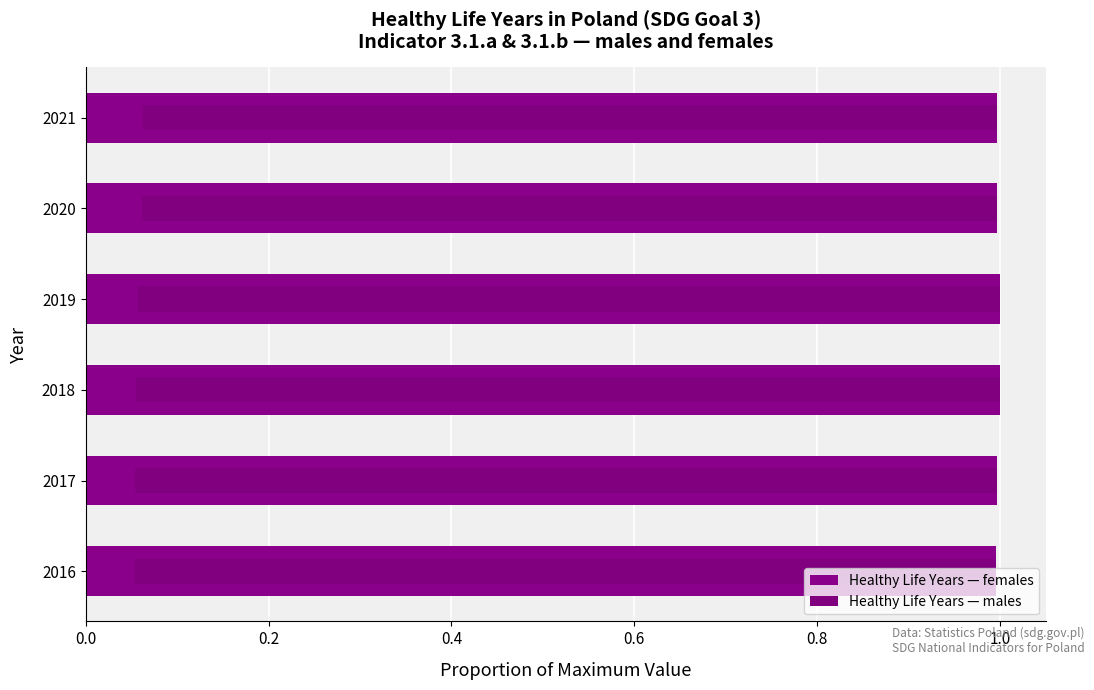

The Healthy Life Years — males series shows 1.6 at 2016. True or false?

False